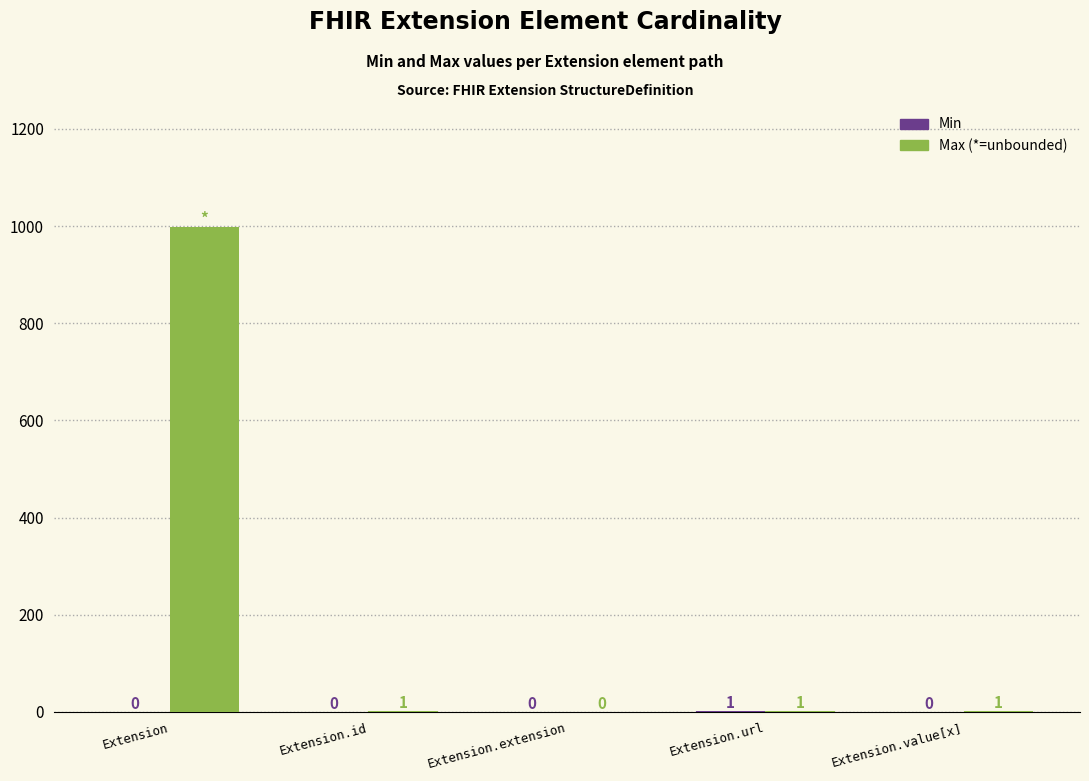

What is the total value across all series at Extension?

999